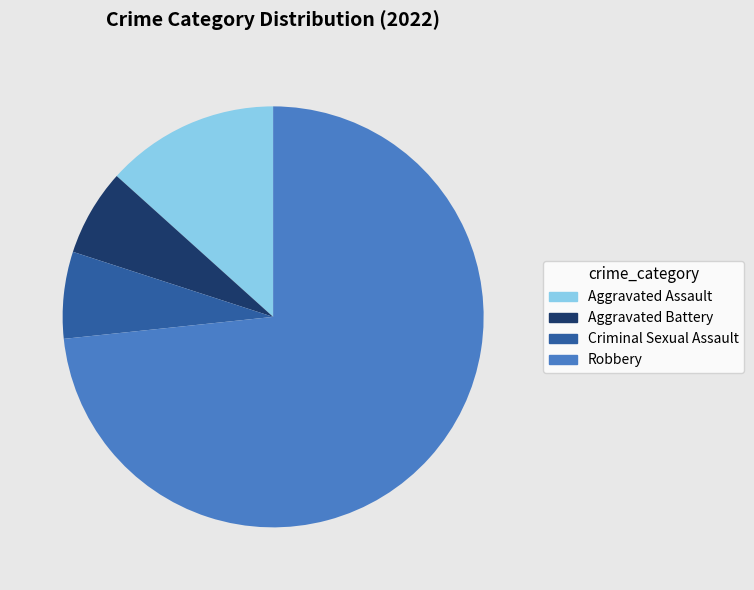

Which slice is the largest?

Robbery